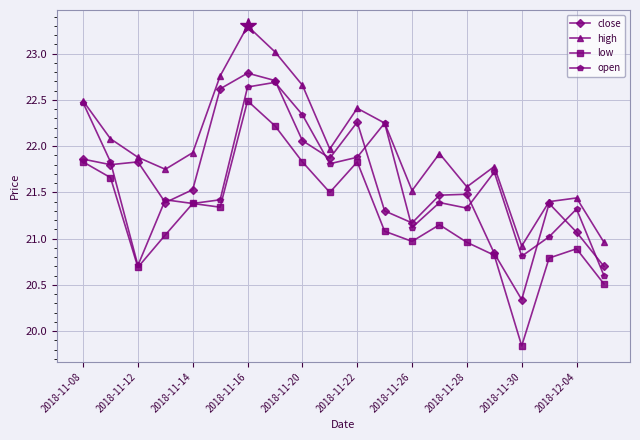

Which series has the widest spread of values?

low